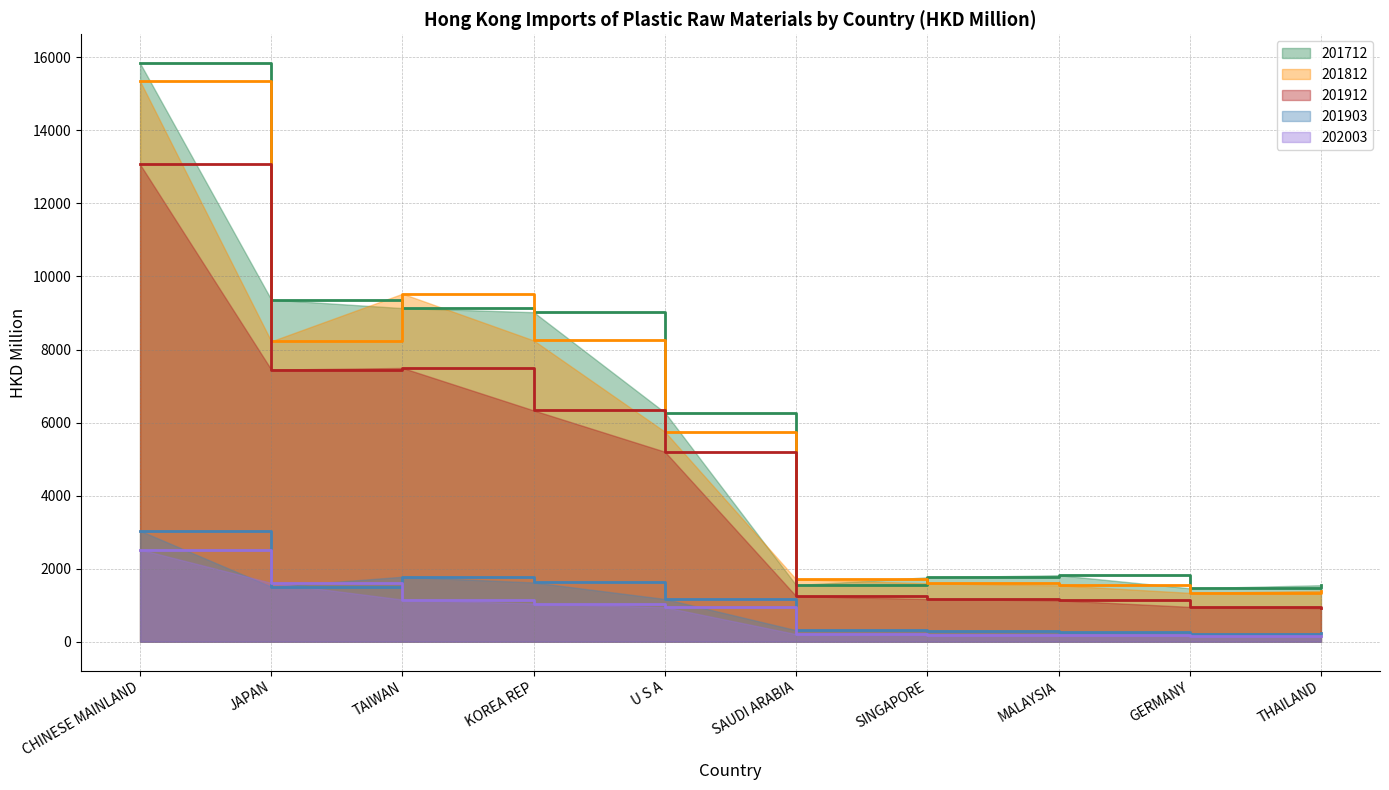

Rank the series by their maximum value, from lowest to highest.

202003, 201903, 201912, 201812, 201712